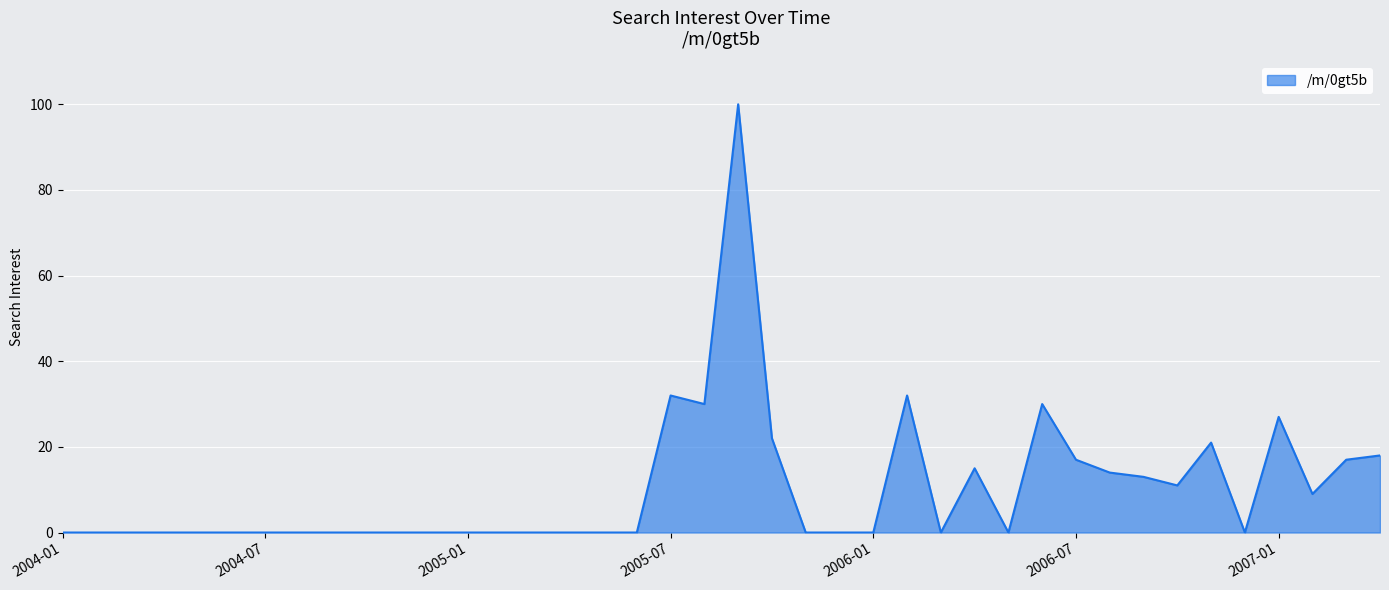

What is the difference between the maximum and minimum values?

100